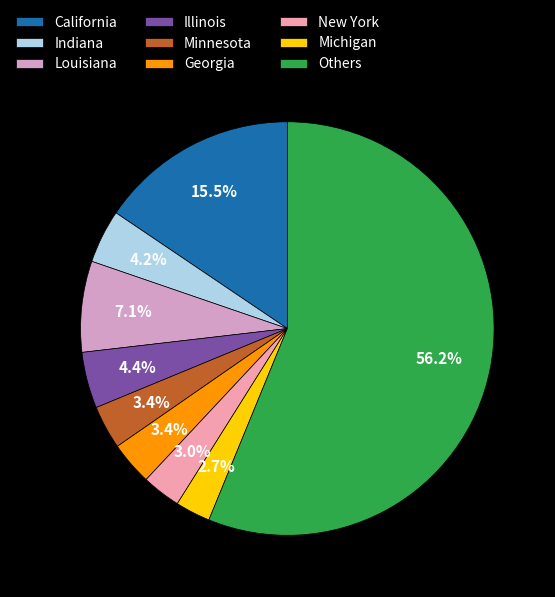

Which category has the biggest portion of the pie?

Others